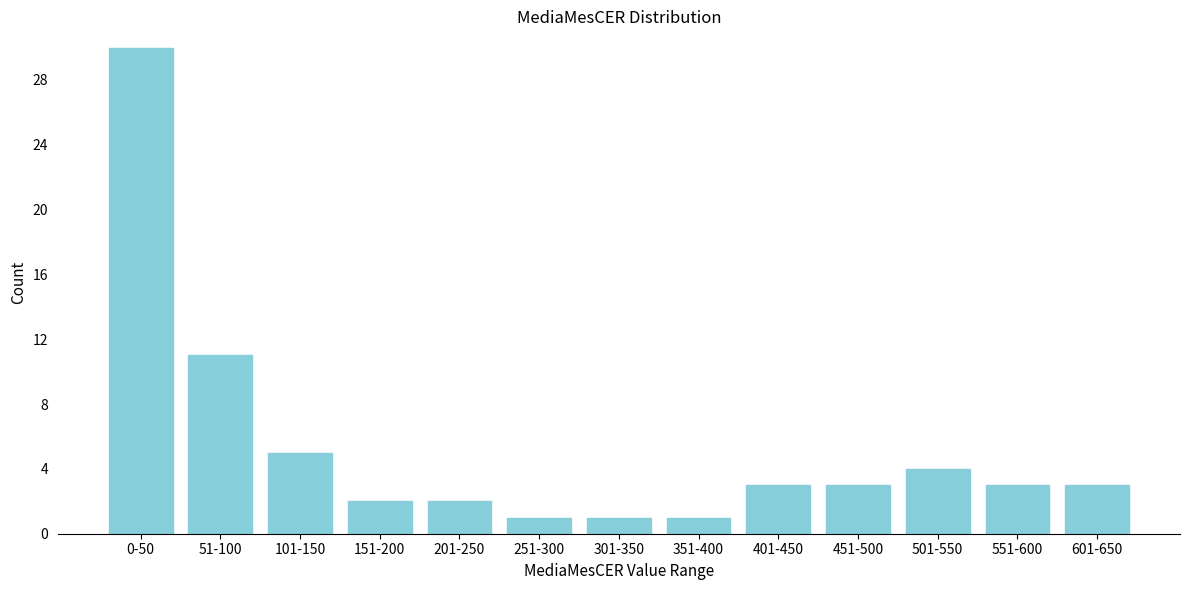

Reading left to right, extract all data points from this chart.

30	11	5	2	2	1	1	1	3	3	4	3	3